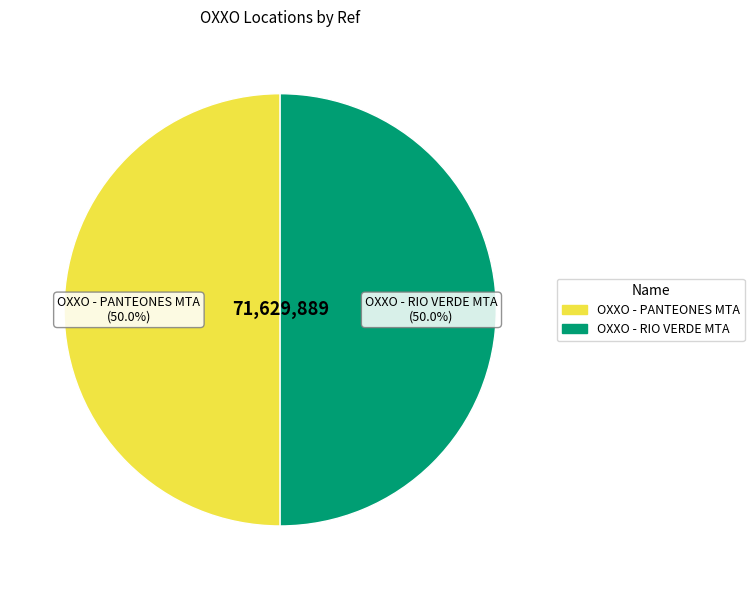

To the nearest percent, what percentage of the pie is OXXO - RIO VERDE MTA?

50%